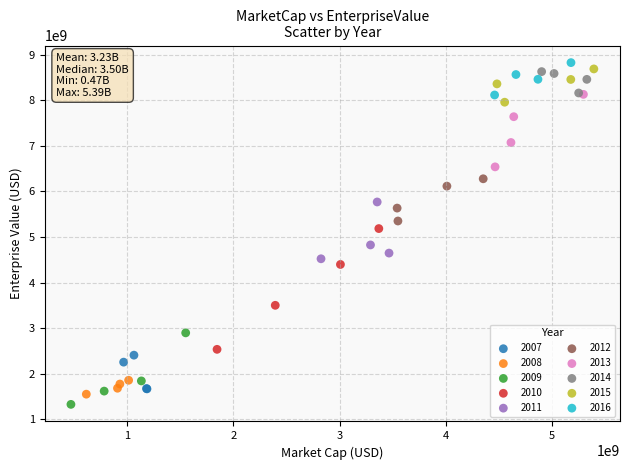

Which series has the largest Y range (max minus min)?

2010